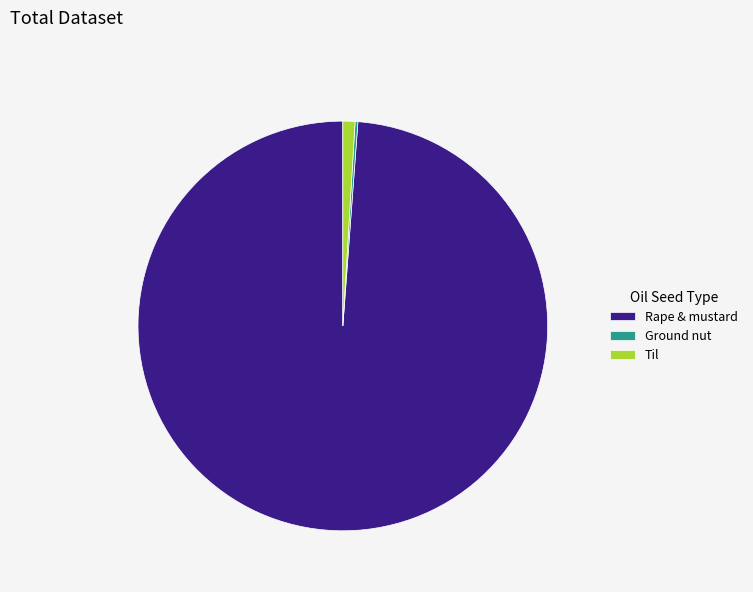

Does any single category account for the majority?

Yes